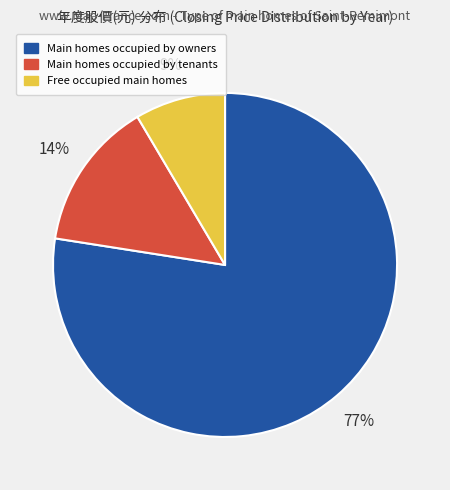

Which slice represents more than half of the pie?

Main homes occupied by owners